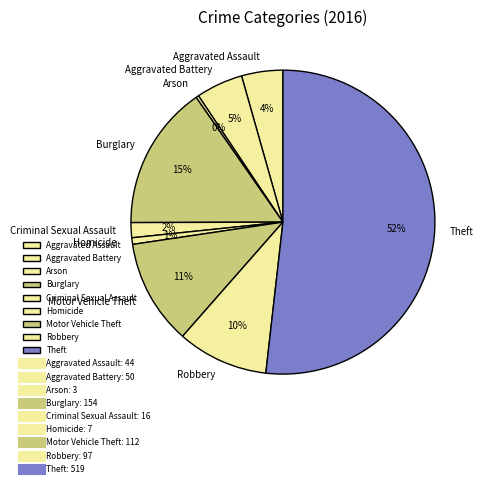

What is the largest slice in the pie chart?

Theft